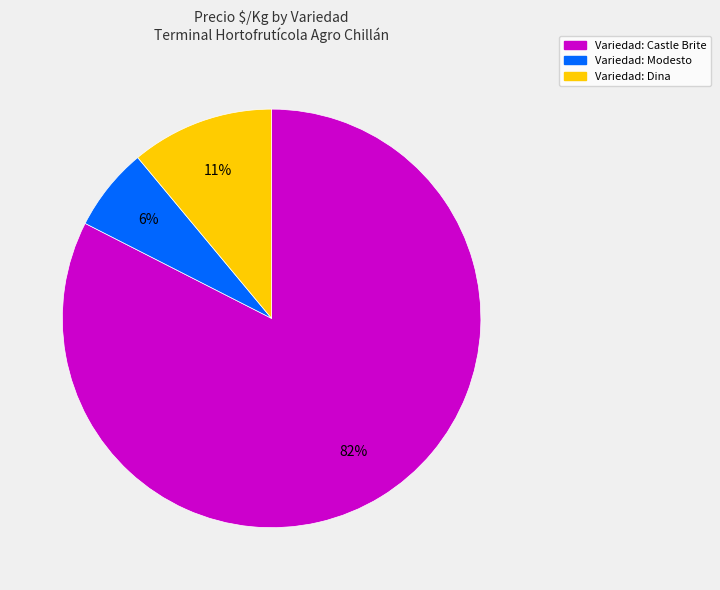

To the nearest percent, what portion does Variedad: Dina represent?

11%